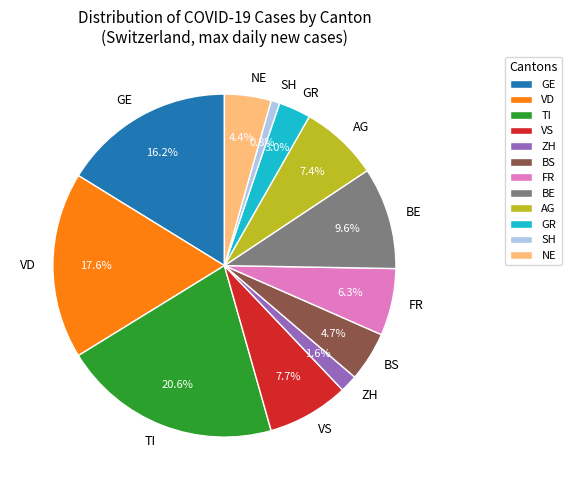

Does ZH represent more than half of the total?

No